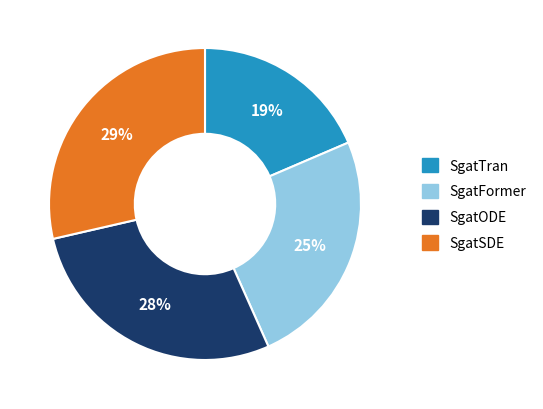

Which category has the smallest portion of the pie?

SgatTran